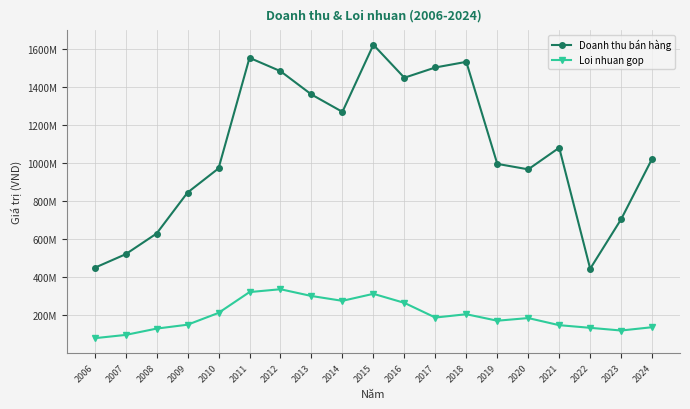

Rank the series by their average value, from lowest to highest.

Loi nhuan gop, Doanh thu bán hàng